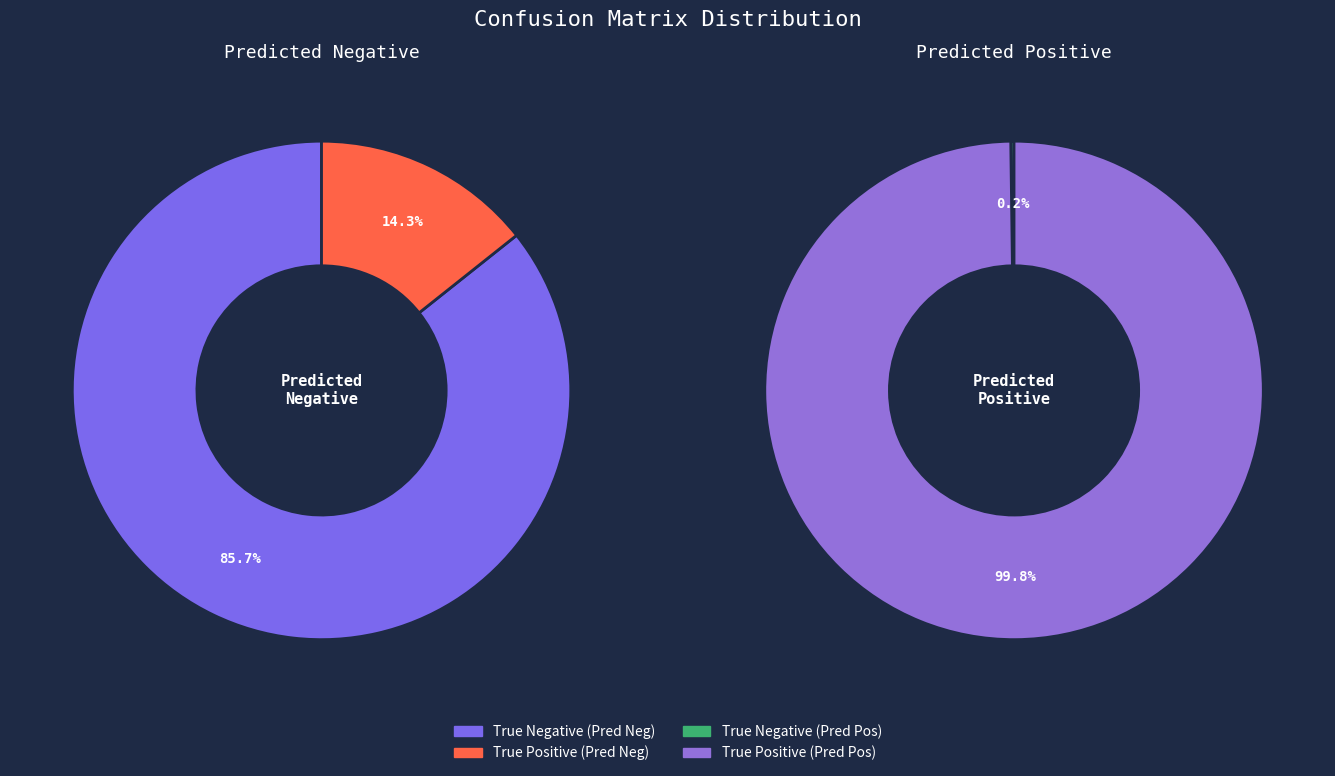

Which category has the smallest portion of the pie?

True Negative